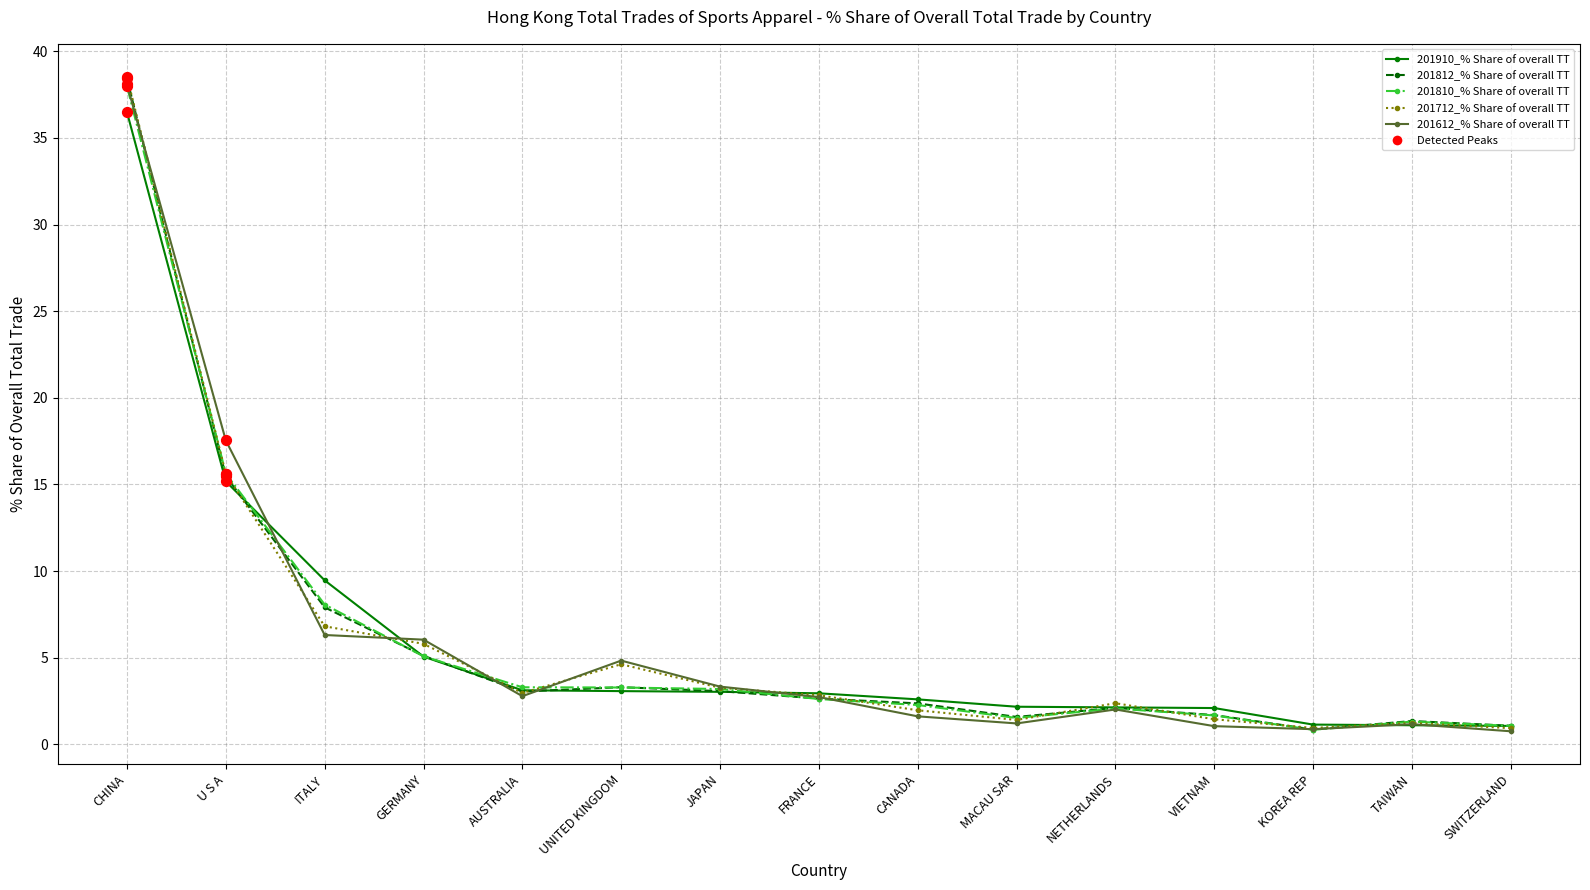

Is the value of 201712_% Share of overall TT at AUSTRALIA greater than the value of 201810_% Share of overall TT at MACAU SAR?

Yes